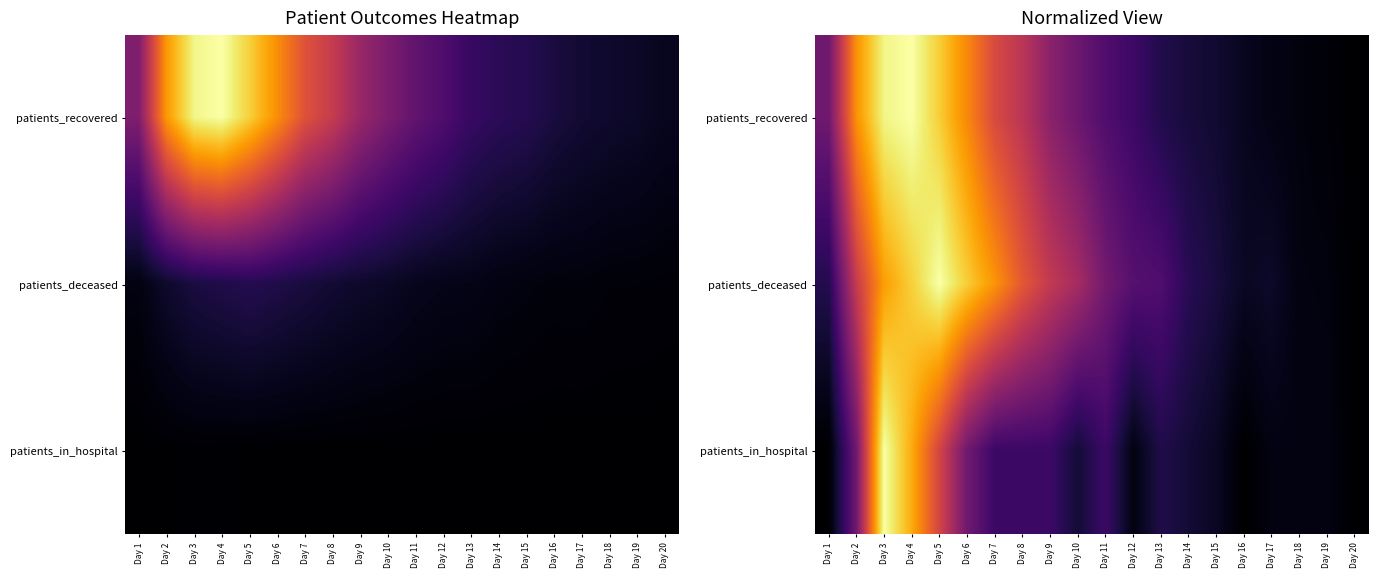

What is the total value across all series at Day 8?

1.3